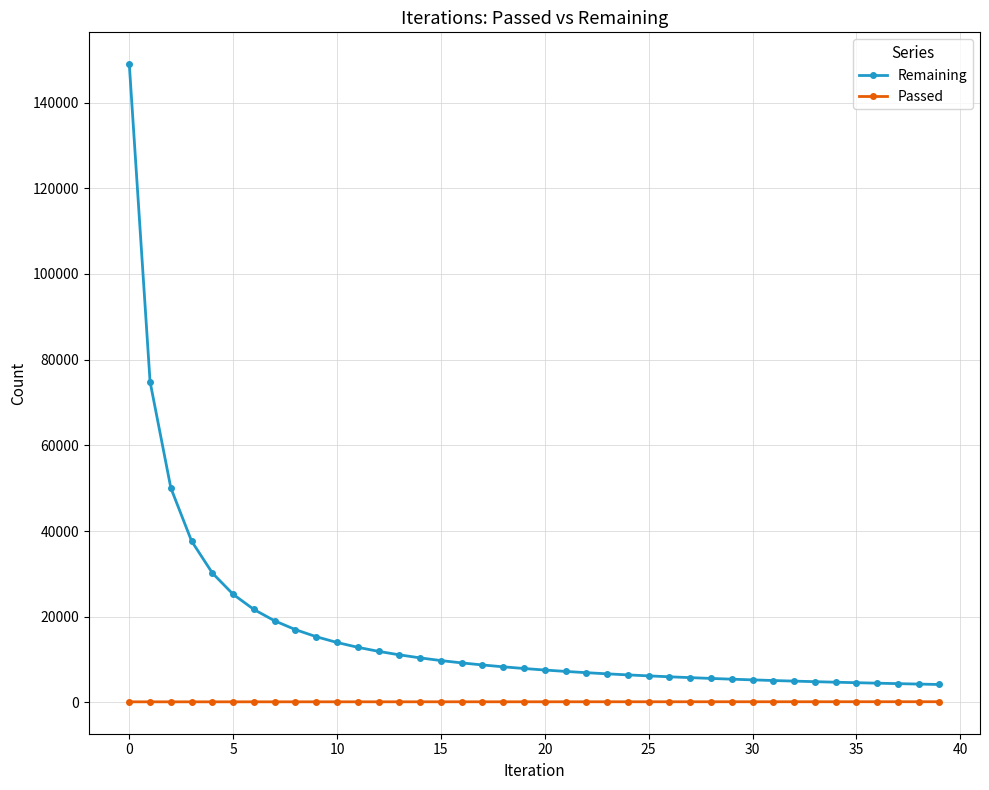

What is the difference between the maximum and second lowest values in the Remaining series?

144648